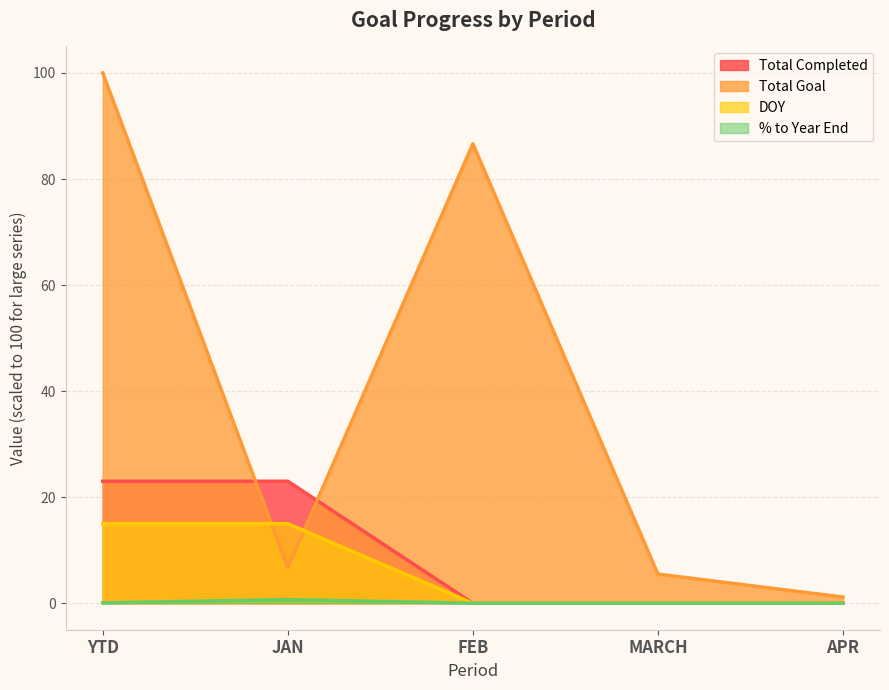

Which series ends up on top after the final intersection of DOY and Total Goal?

Total Goal